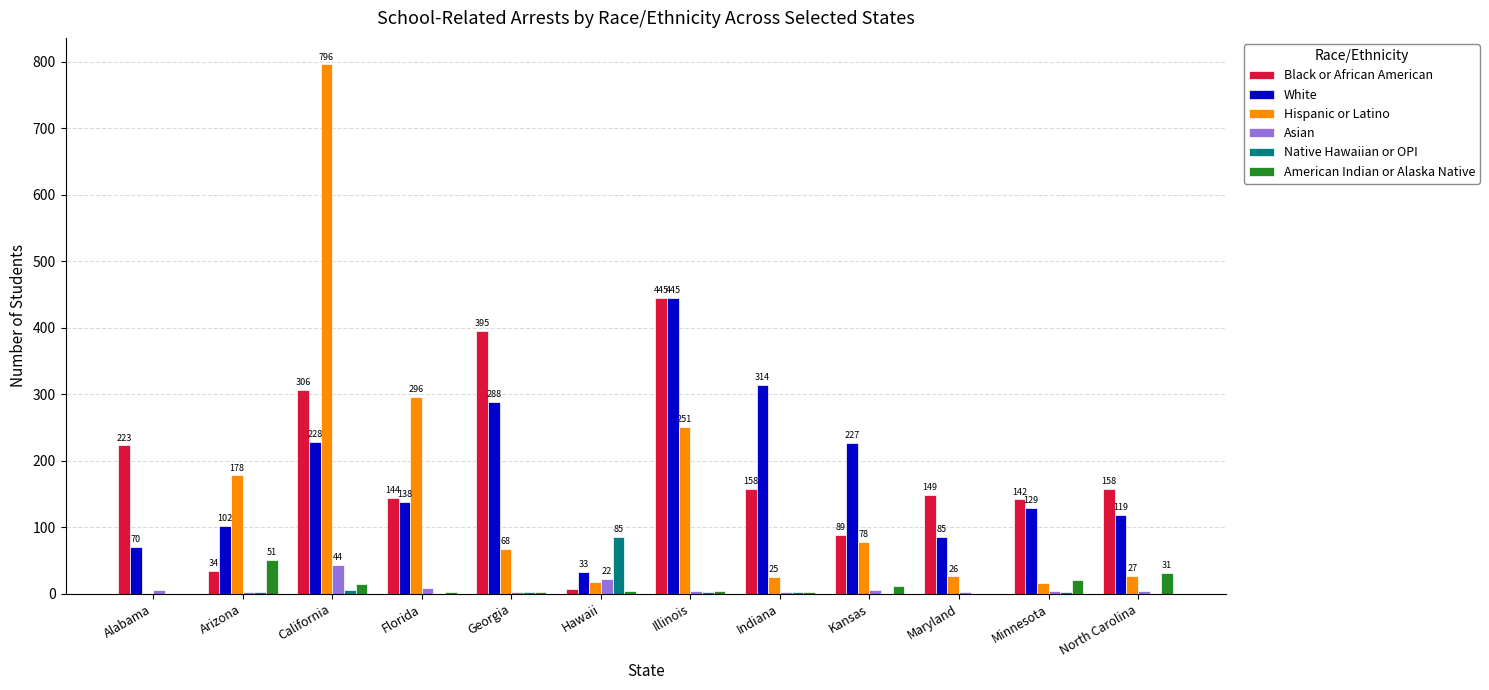

How many groups of bars are there?

12